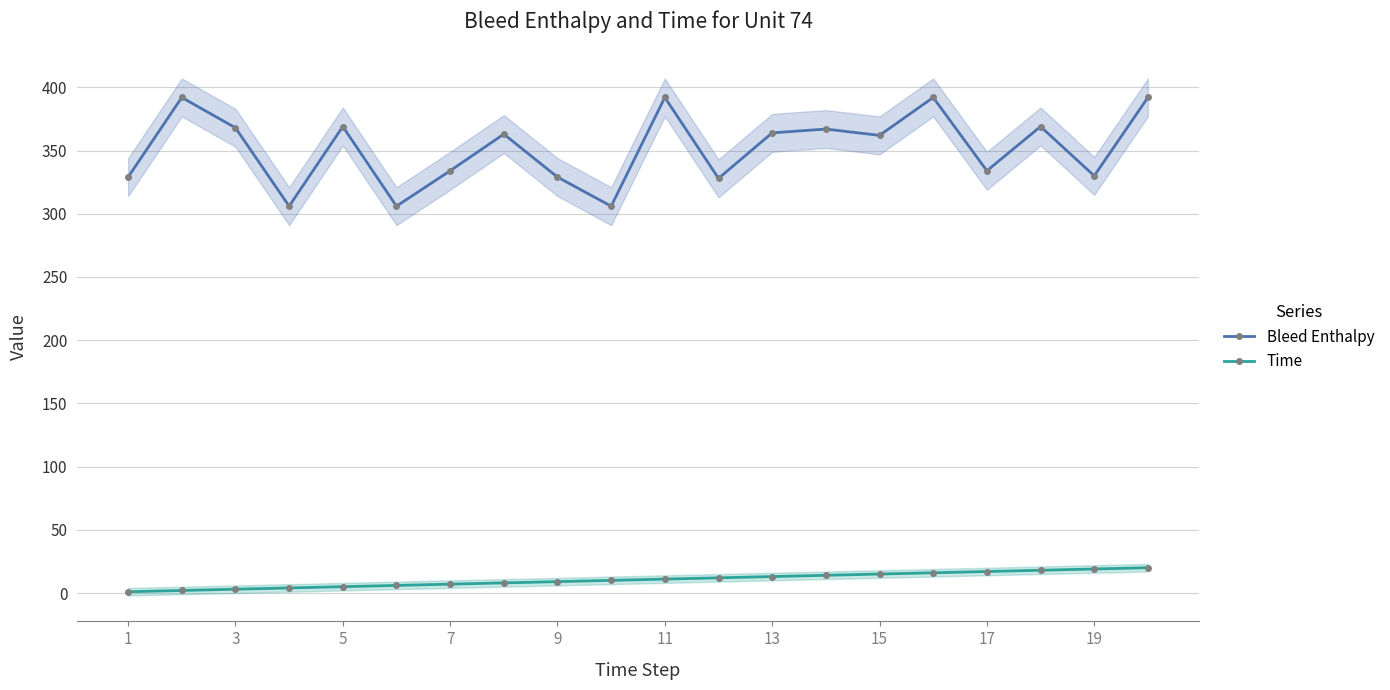

True or false: Time and Bleed Enthalpy intersect in this chart.

False